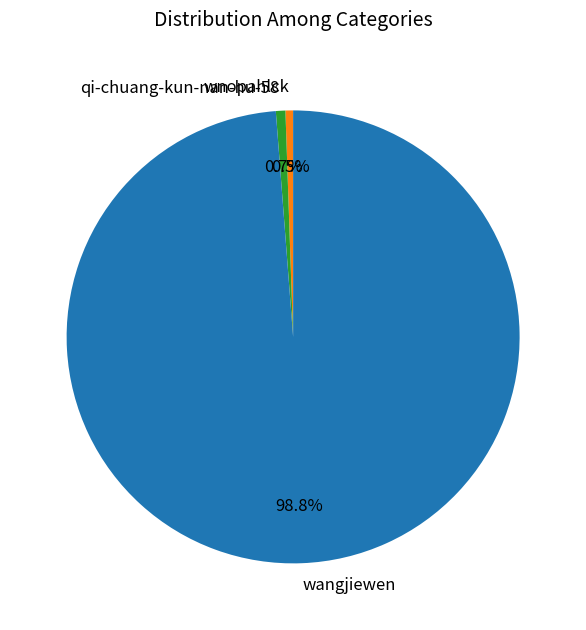

Does qi-chuang-kun-nan-hu-58 account for over 50% of the chart?

No